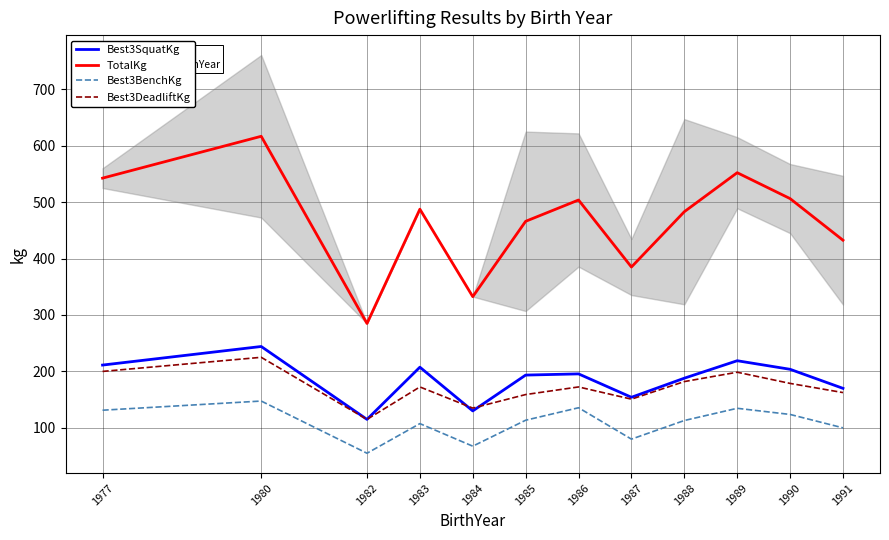

Is the value of Best3SquatKg at 1988 greater than the value of TotalKg at 1987?

No